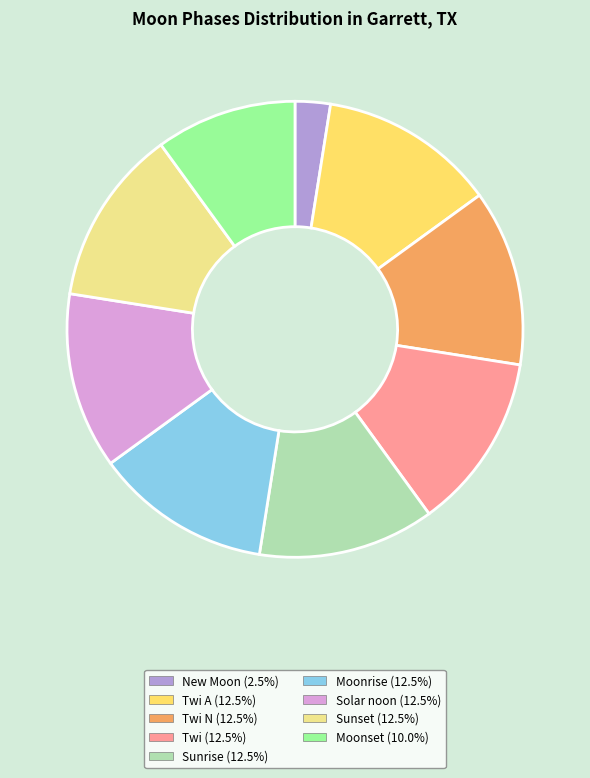

Is there a majority slice in this chart?

No